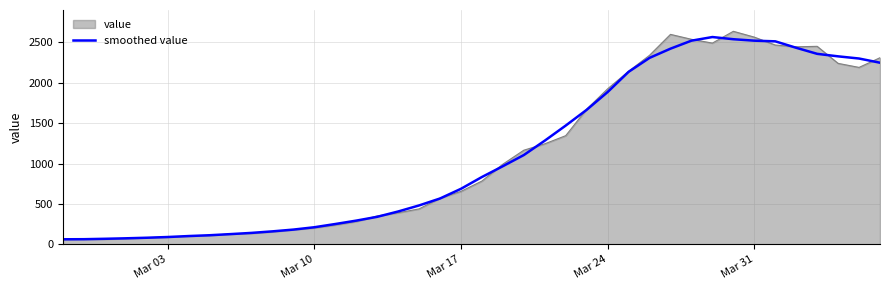

What is the maximum value shown in the chart?

2638